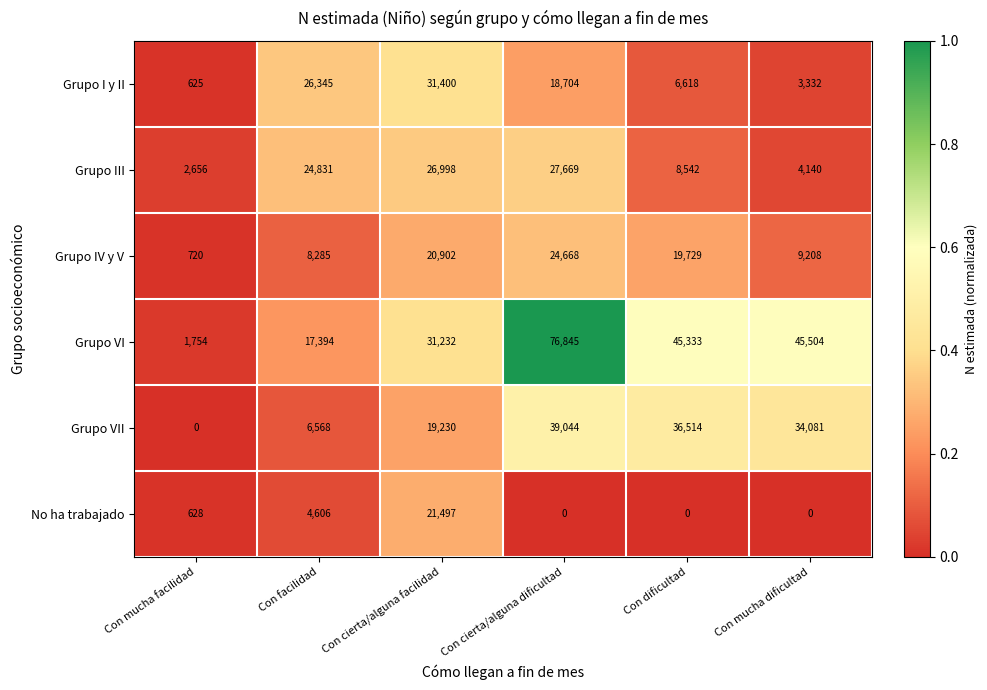

What is the difference between the highest and lowest values at Con mucha dificultad?

45504